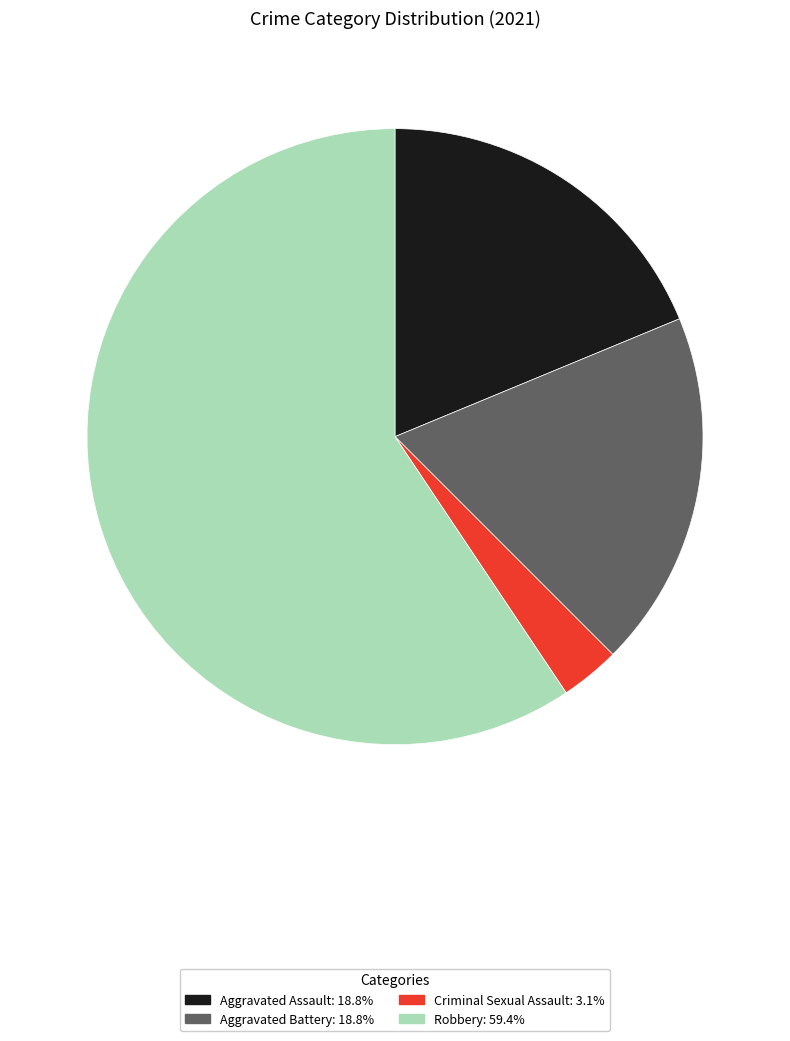

Is Criminal Sexual Assault: 3.1% the majority of the pie?

No